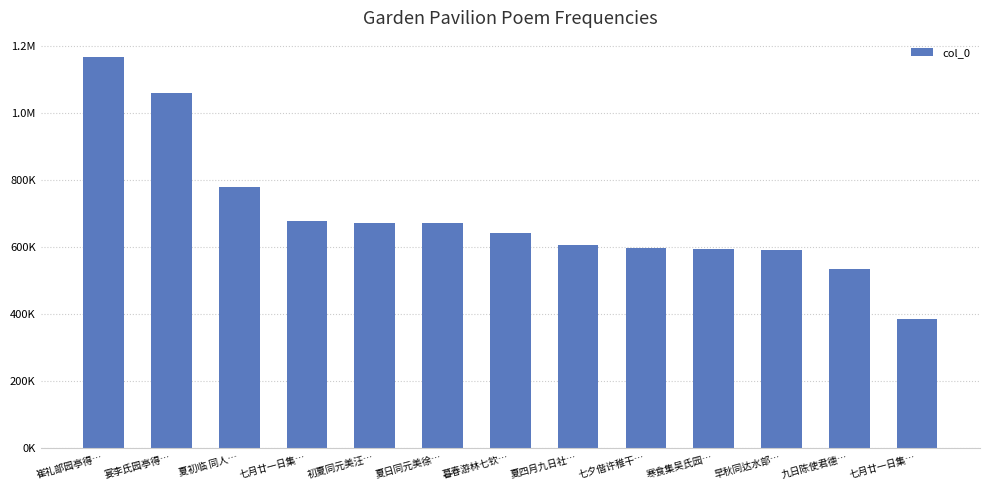

True or false: the data shows 670162 at 初夏同元美汪….

True